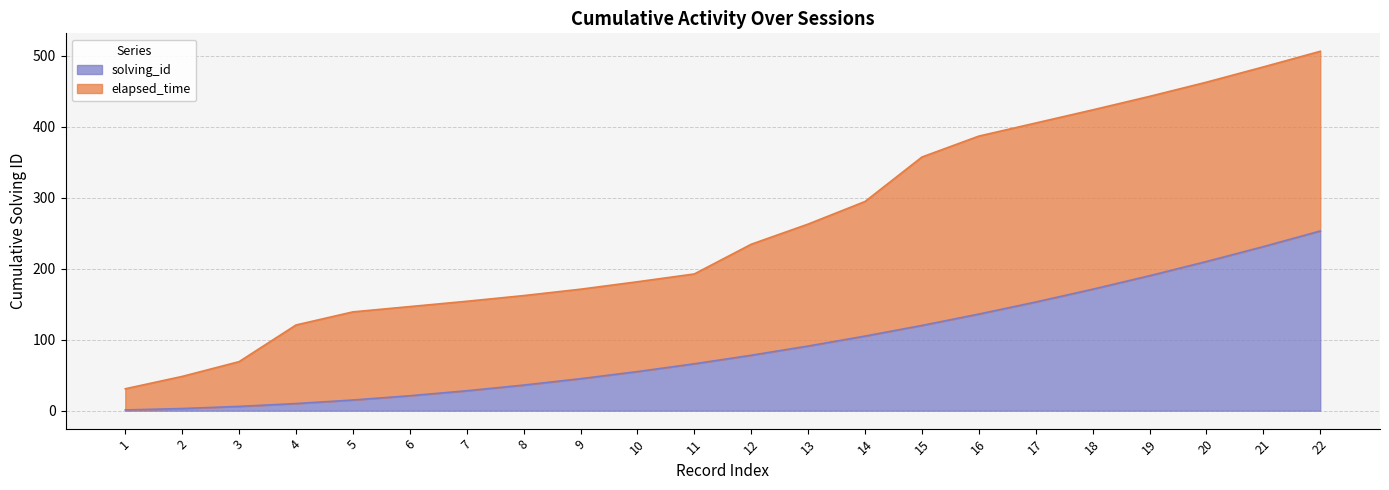

Reading left to right, transcribe all the data shown in this chart.

1=30.8	2=48.2	3=69.0	4=120.6	5=139.1	6=146.5	7=154.0	8=162.0	9=171.0	10=181.5	11=192.5	12=234.3	13=262.7	14=294.5	15=357.1	16=386.6	17=405.0	18=423.5	19=442.5	20=462.5	21=484.0	22=506.0